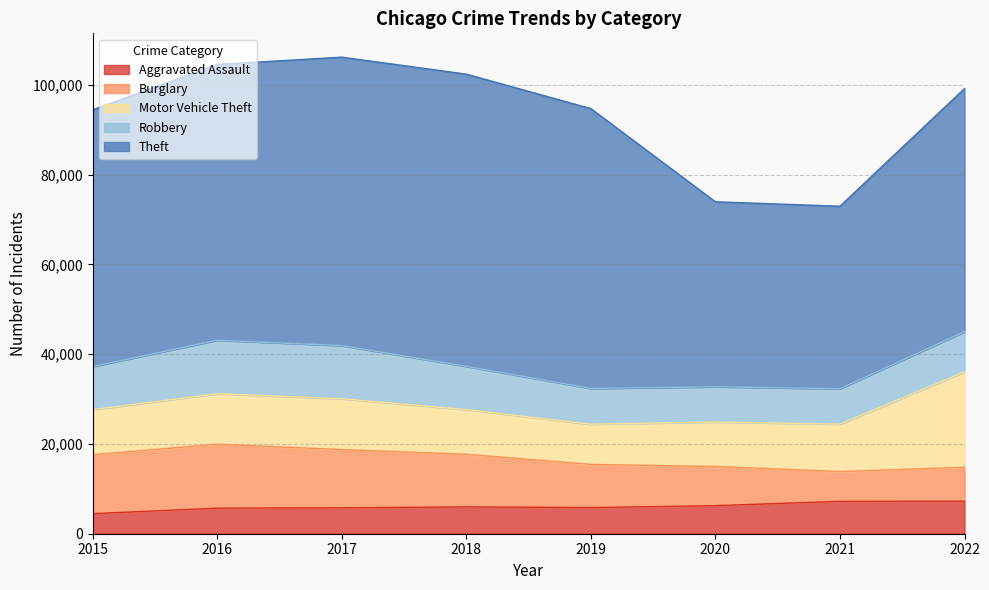

Read the Burglary value at 2015, to the nearest 50.

13150